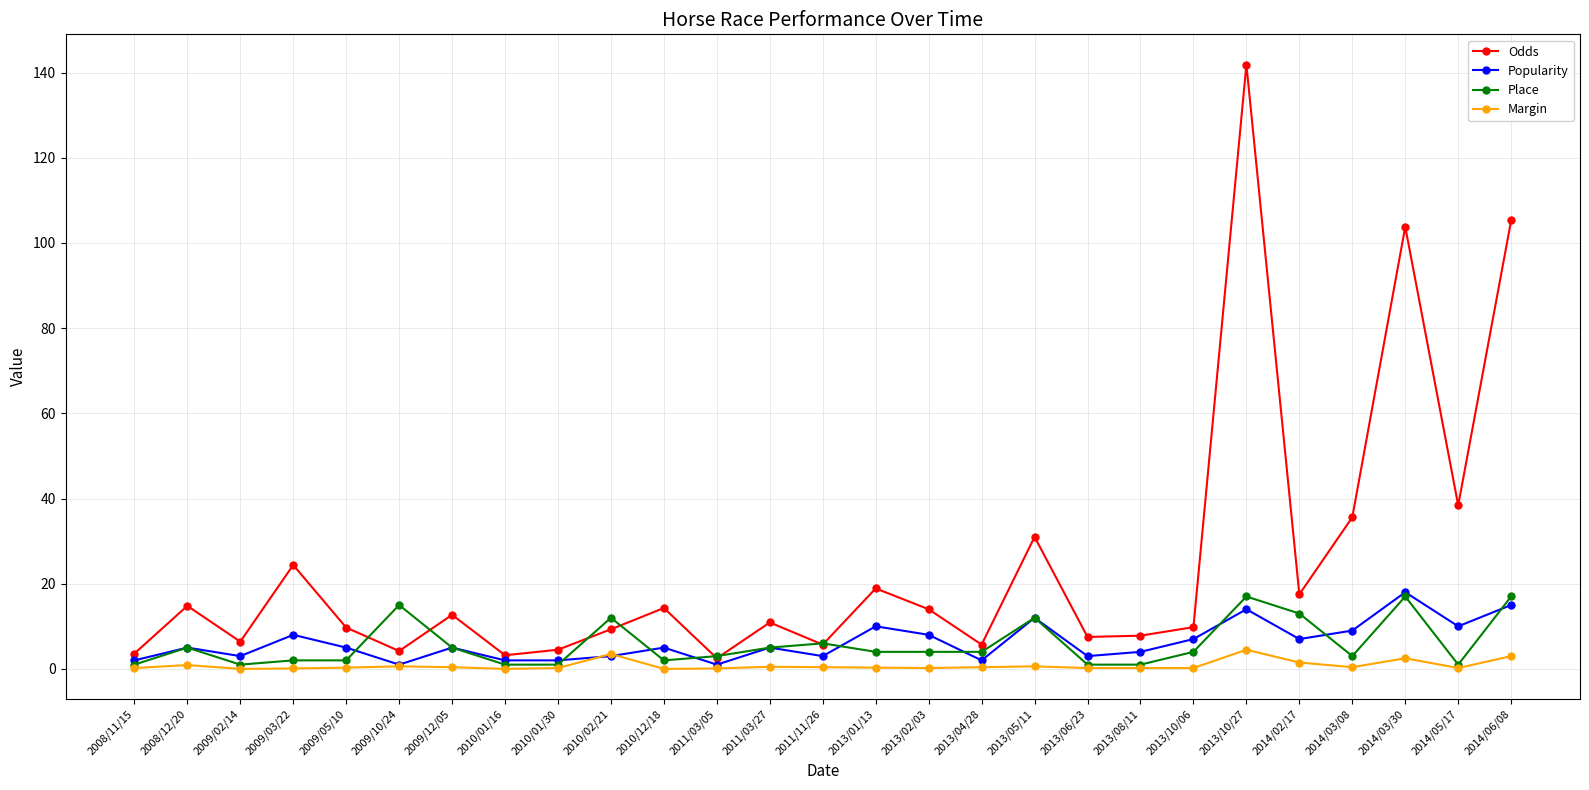

At which category is the sum across all series the highest?

2013/10/27